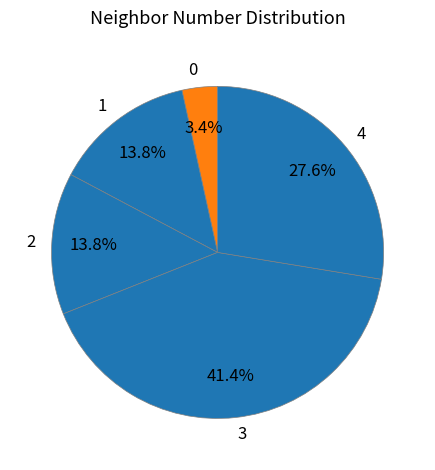

How many segments does this pie chart have?

5